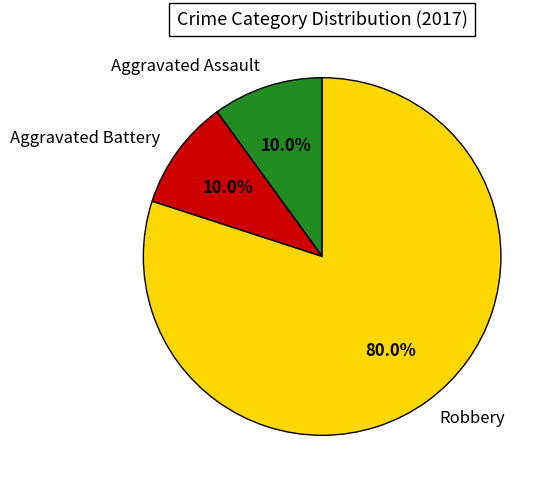

Does any single category account for the majority?

Yes